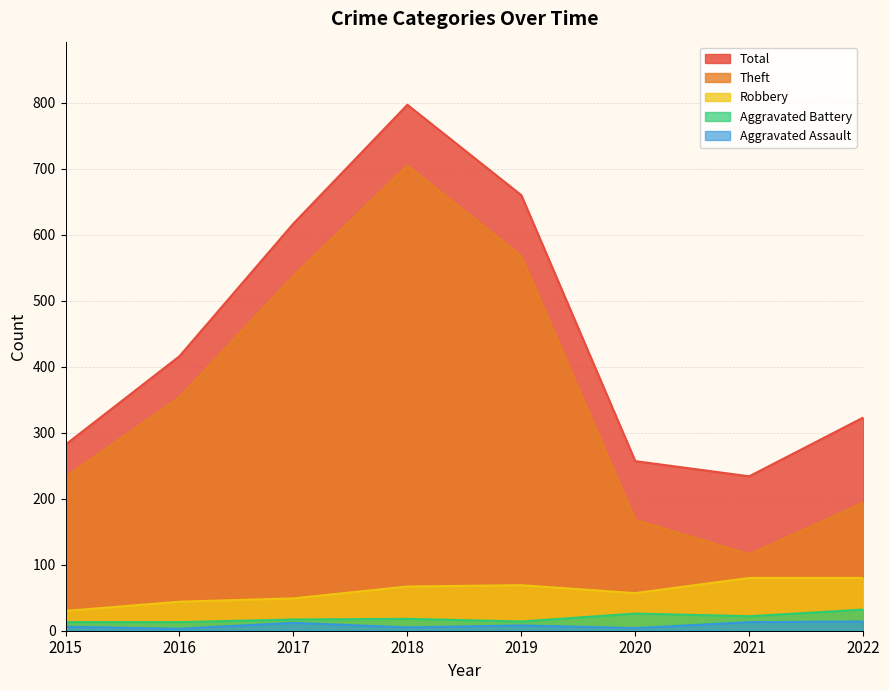

Reading left to right, extract all data points from this chart.

Robbery: 30	44	49	67	69	57	80	80
Theft: 233	354	538	705	568	168	116	194
Aggravated Battery: 13	13	17	18	14	26	22	32
Aggravated Assault: 6	3	12	5	8	4	13	14
Total: 282	416	617	797	660	257	234	323